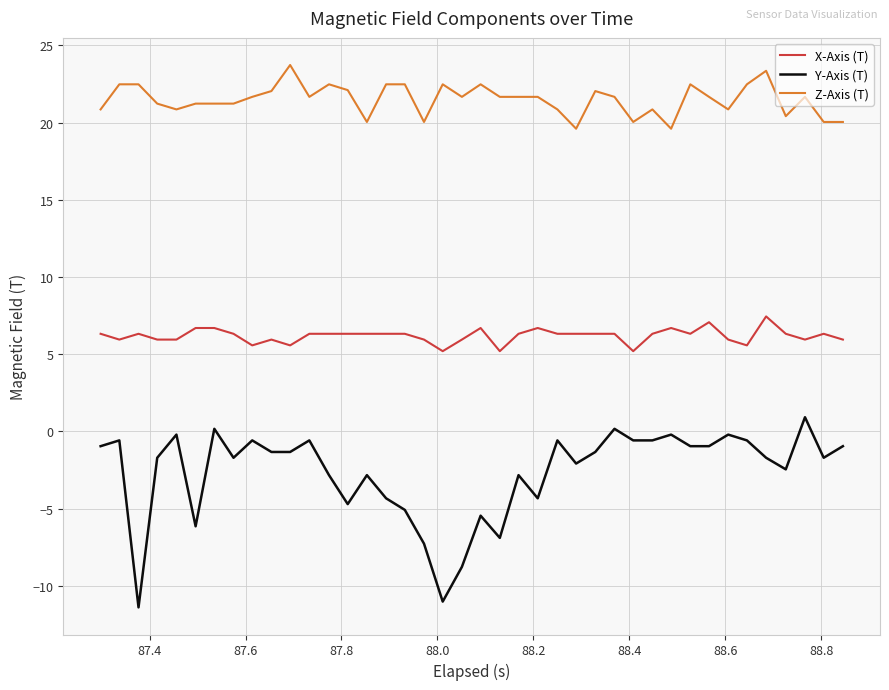

What is the maximum value for Z-Axis (T)?

23.7